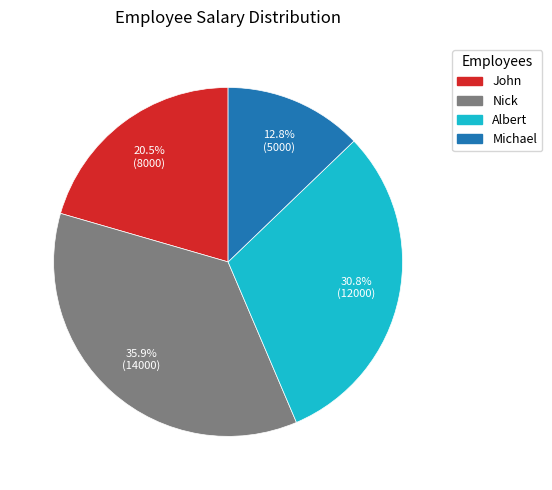

Rank the categories by value from highest to lowest.

Nick, Albert, John, Michael